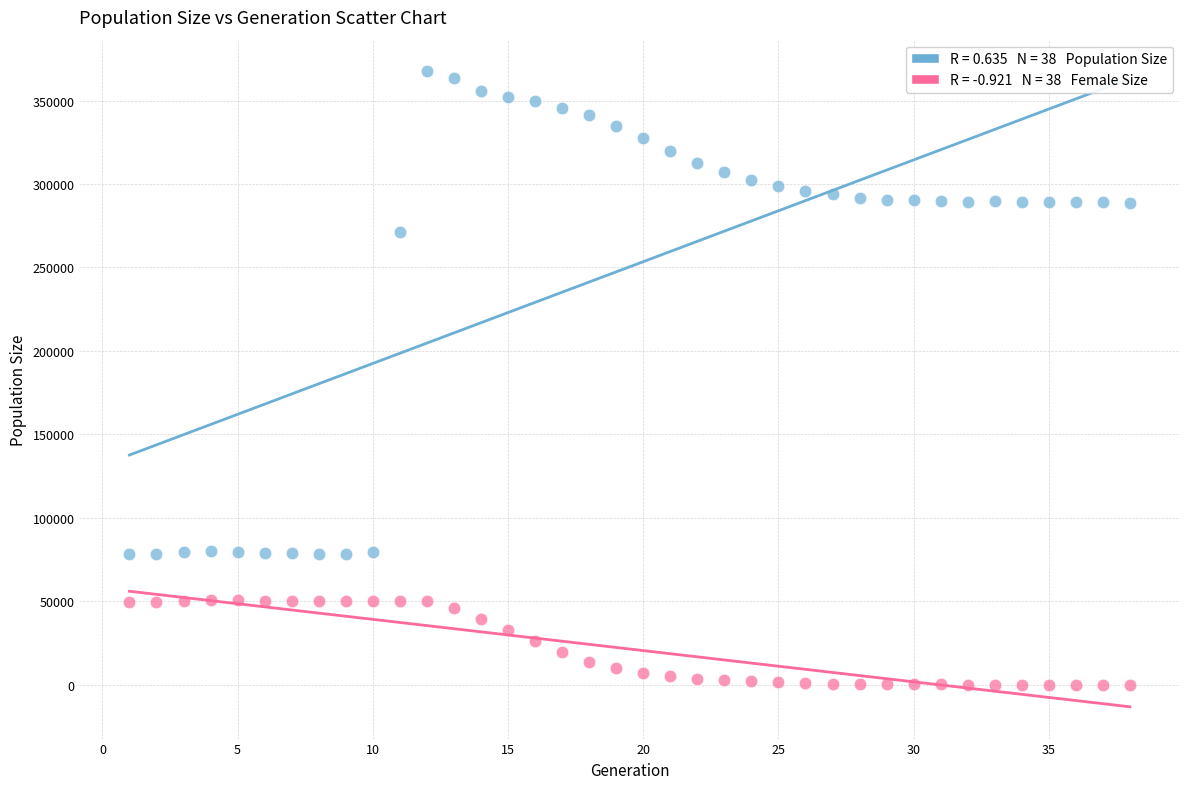

Across all data points, what is the range of Y values (max minus min)?

367506